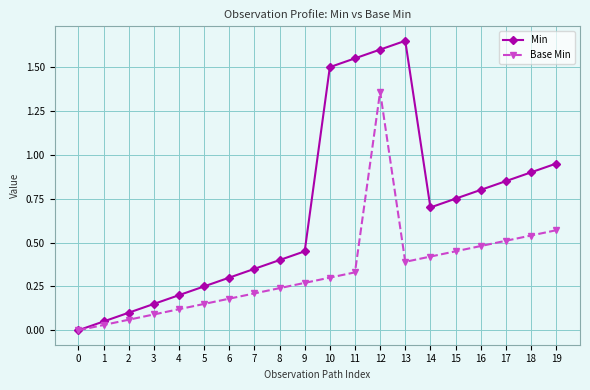

What are all the series names shown in the legend?

Min, Base Min